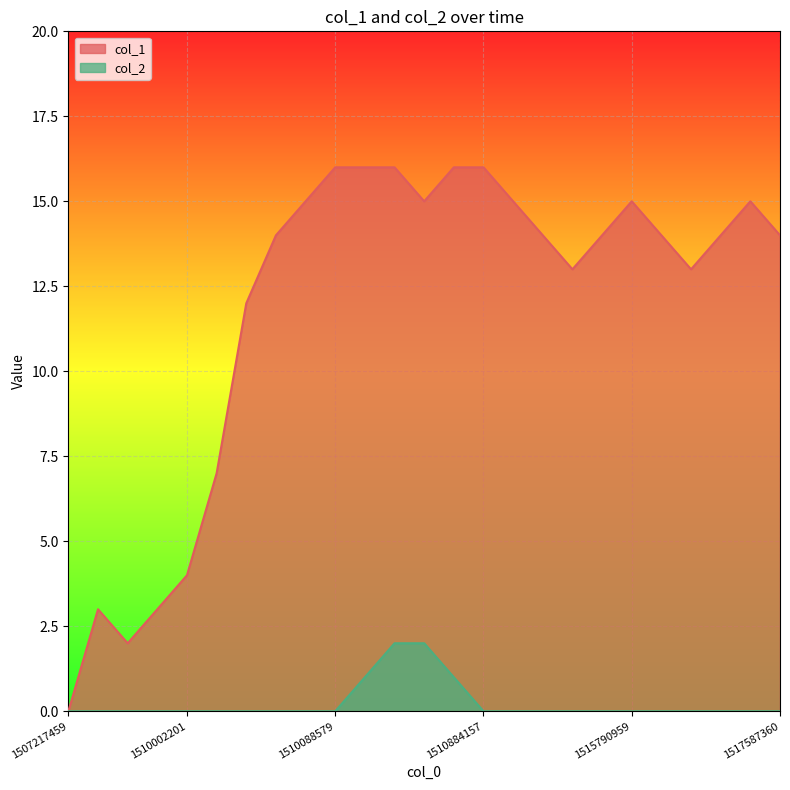

Count the col_2 values in the range 0 to 1.

23